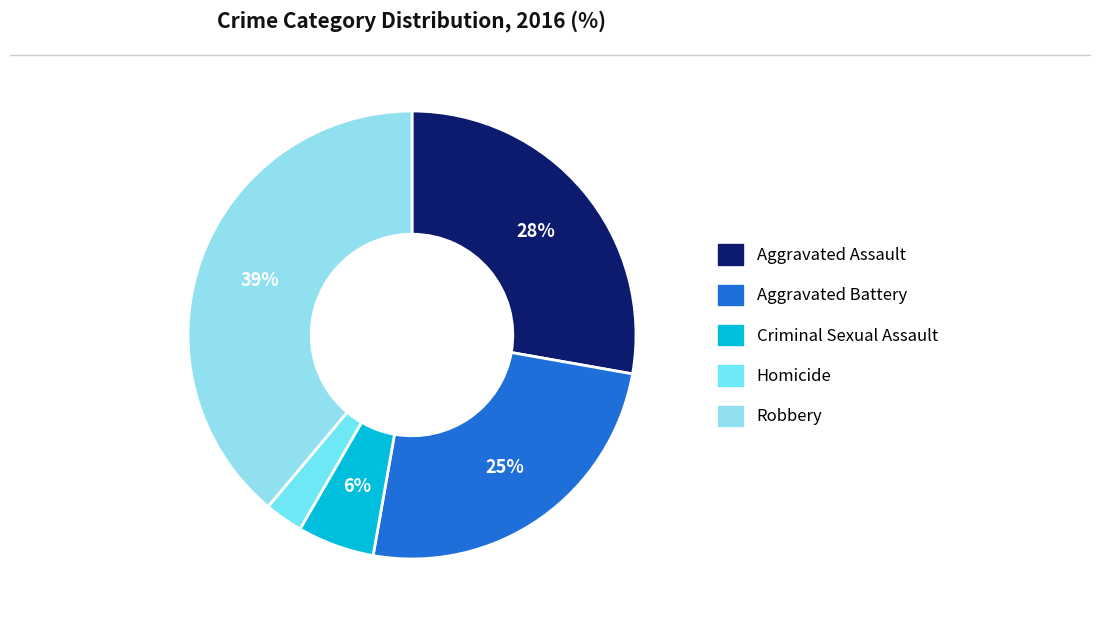

Which category has the smallest portion of the pie?

Homicide